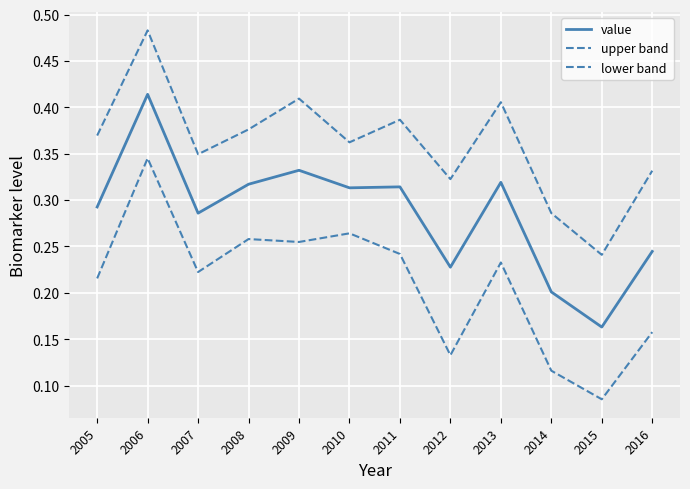

What is the difference between the upper band values at 2016 and 2006?

0.2